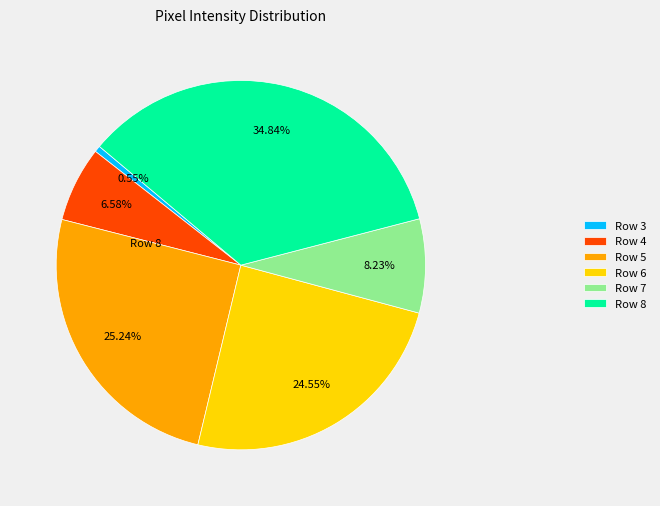

Does any single category account for the majority?

No